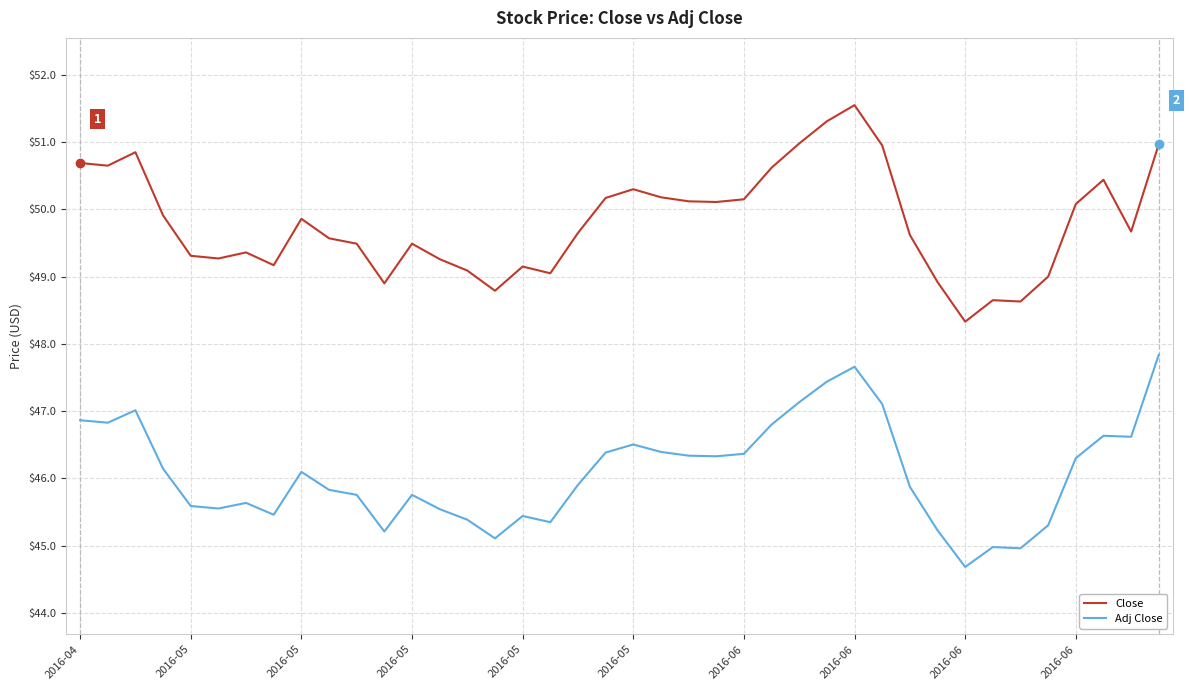

Which series has the largest total across all categories?

Close